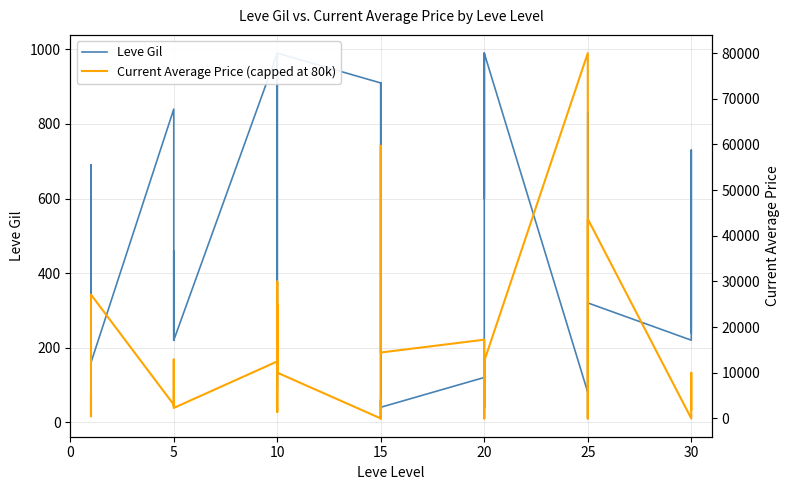

True or false: Leve Gil and Current Average Price (capped at 80k) cross at least once.

True